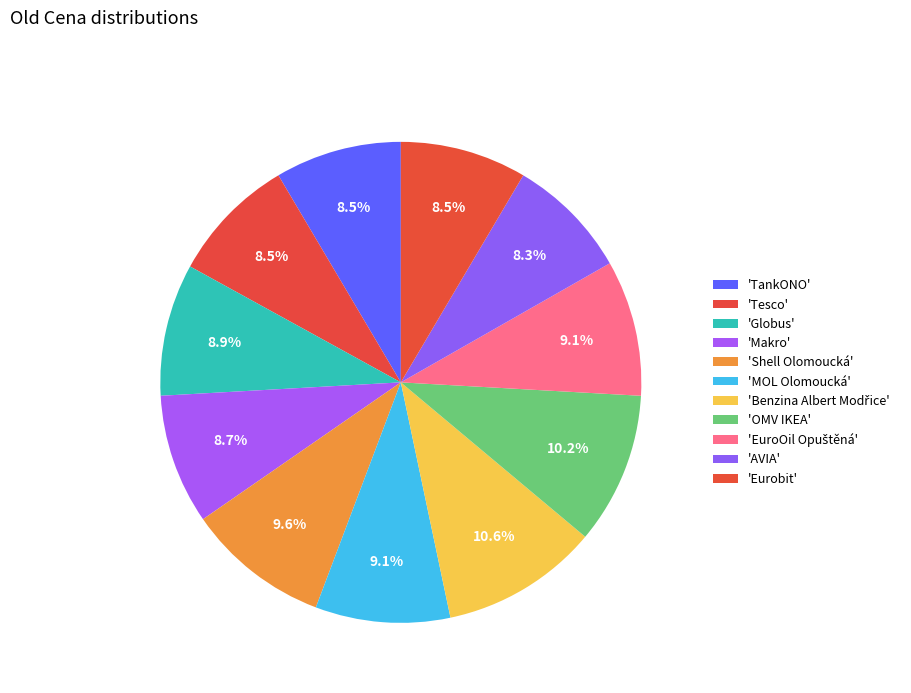

Count the number of slices in the pie.

11